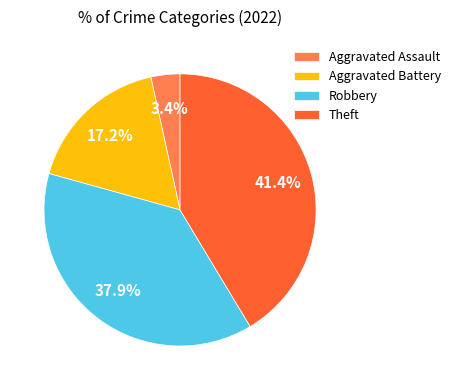

Which slice is the largest?

Theft